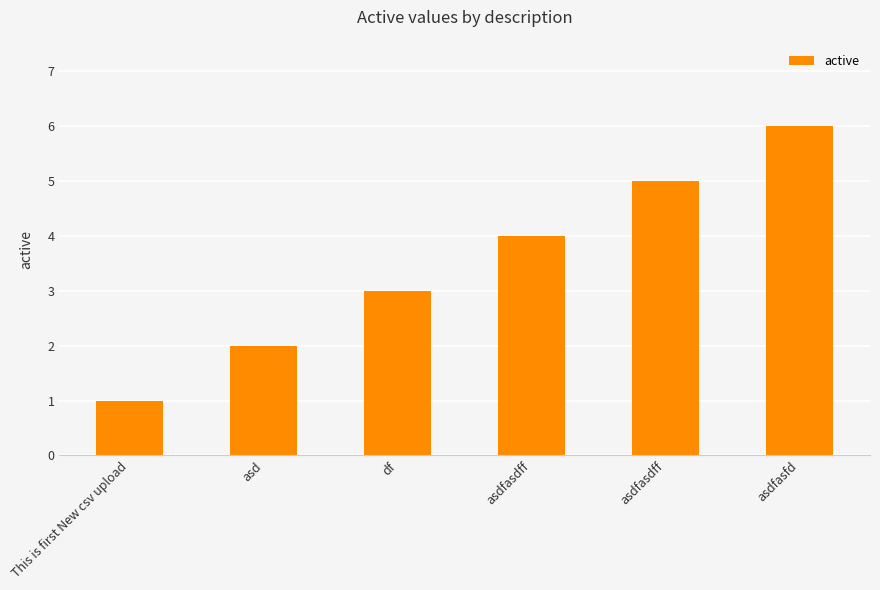

How many bars are there in total?

6